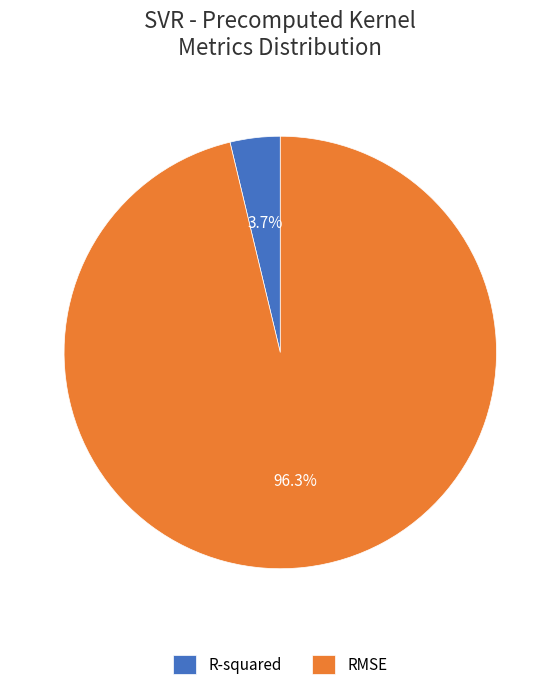

Count the number of slices in the pie.

2